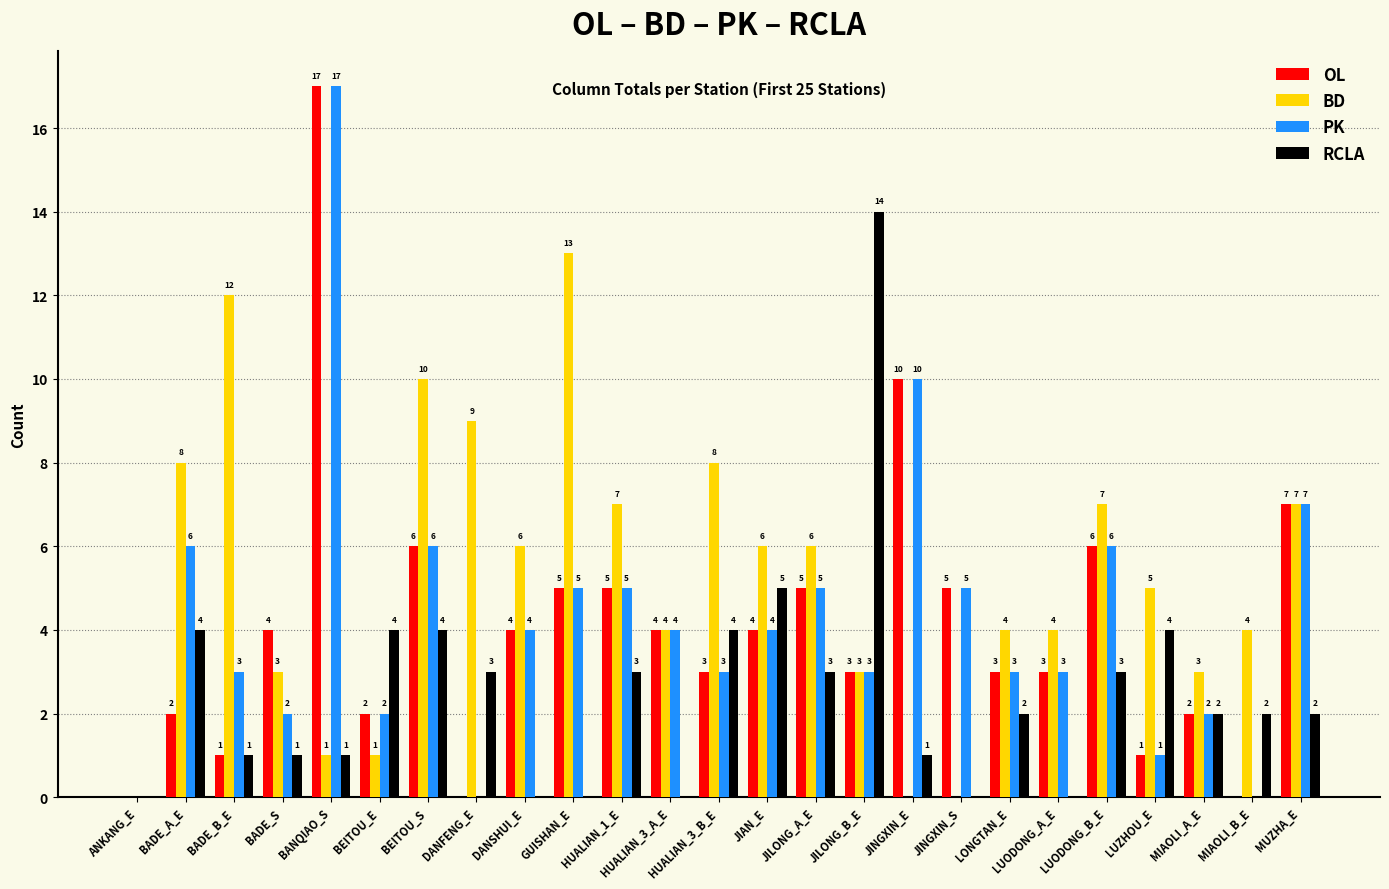

Are the bars horizontal?

No